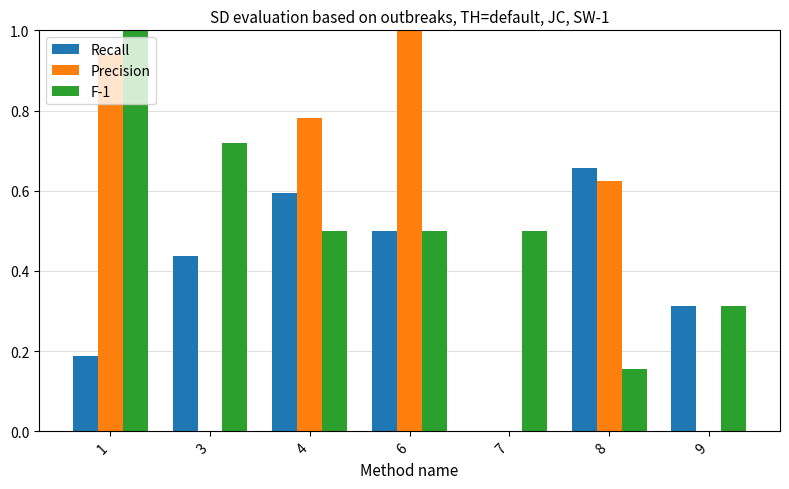

Is the value of Recall at 7 greater than the value of Precision at 1?

No